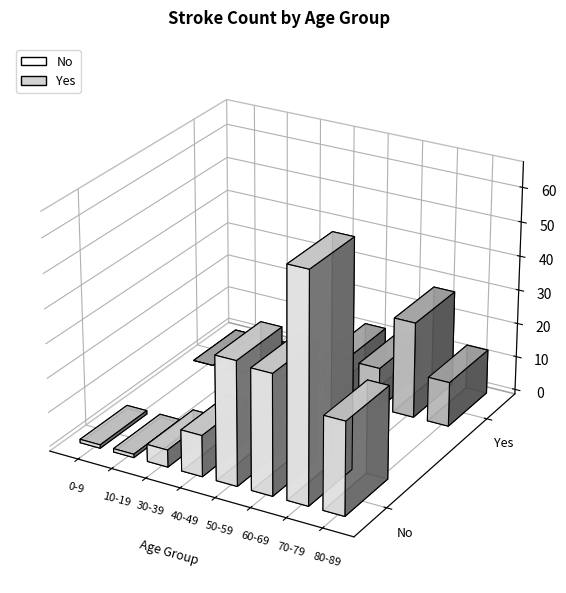

Reading right to left, transcribe all the data shown in this chart.

No: 80-89=27	70-79=66	60-69=35	50-59=36	40-49=12	30-39=5	10-19=1	0-9=1
Yes: 80-89=13	70-79=28	60-69=12	50-59=12	40-49=0	30-39=1	10-19=0	0-9=0